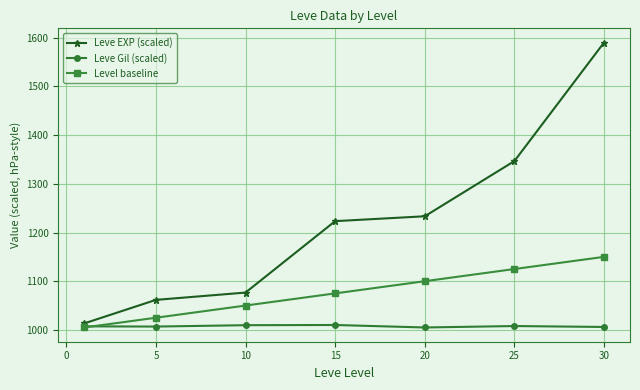

True or false: Leve EXP (scaled) has more than 2 interior local peaks.

False